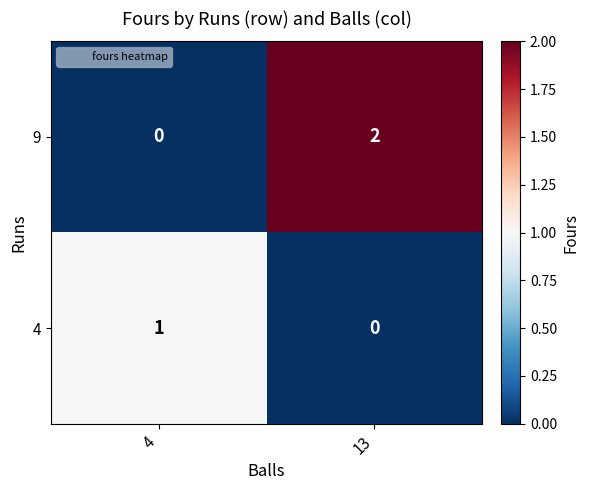

Which series has the largest total across all categories?

9